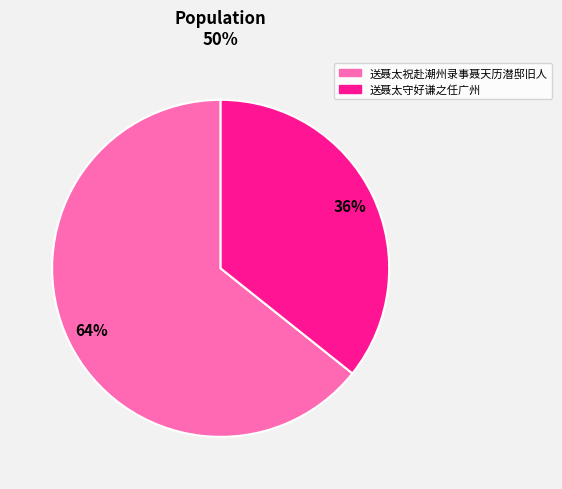

Rank the categories by value from lowest to highest.

送聂太守好谦之任广州, 送聂太祝赴潮州录事聂天历潜邸旧人